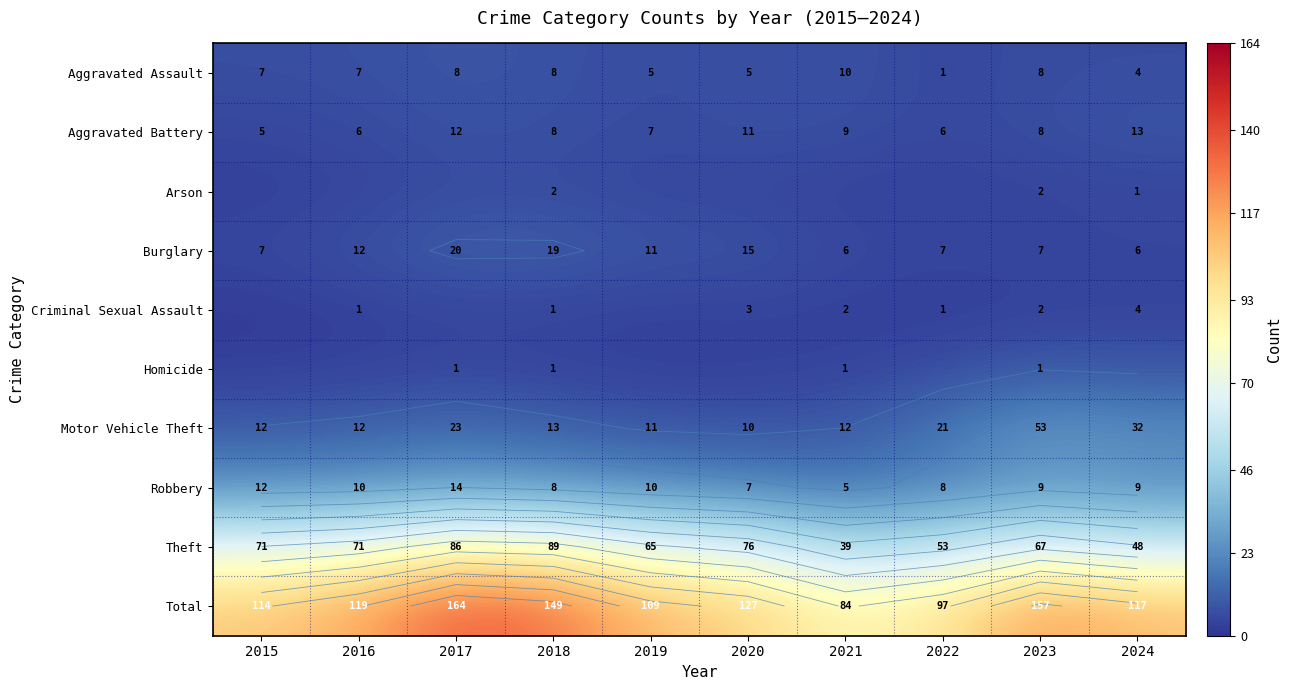

At which category is the sum across all series the highest?

2017